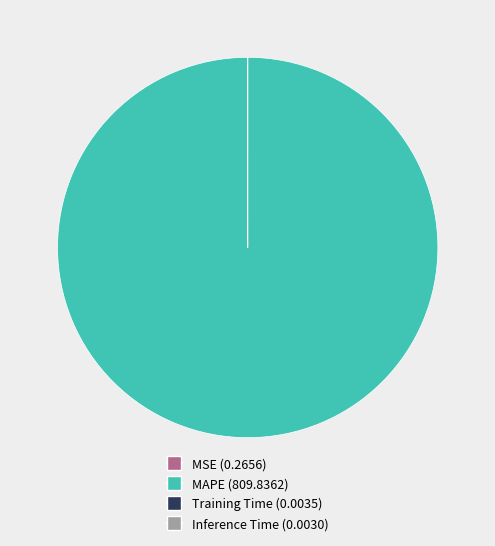

Does any single category account for the majority?

Yes